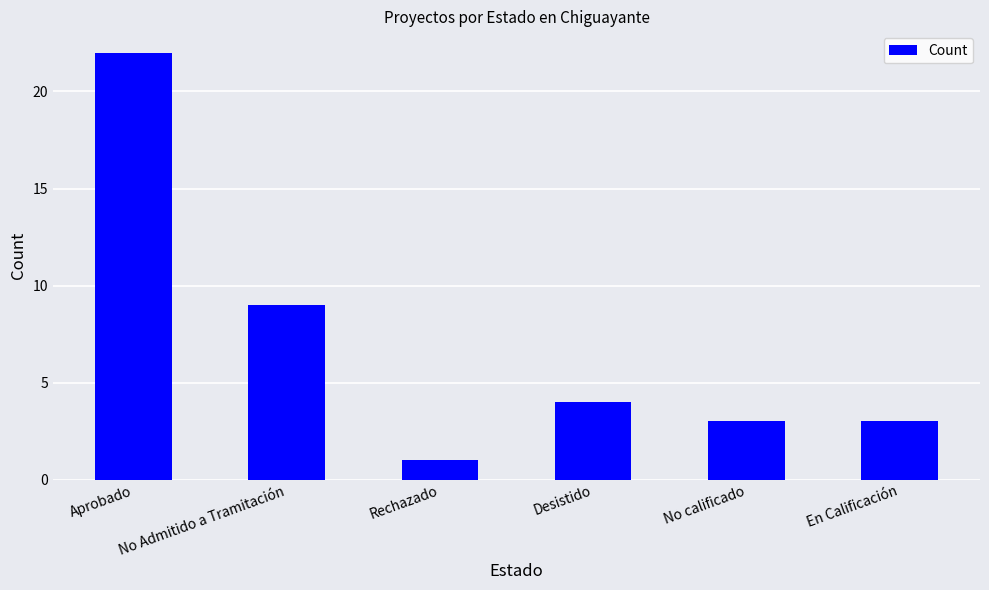

Are the bars horizontal?

No